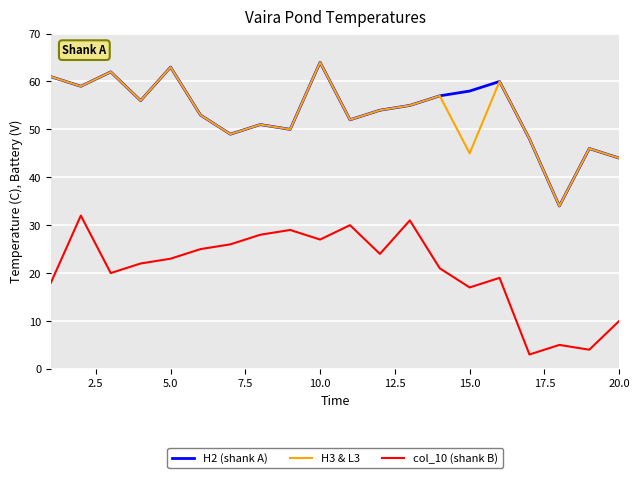

What are all the series names shown in the legend?

H2 (shank A), H3 & L3, col_10 (shank B)